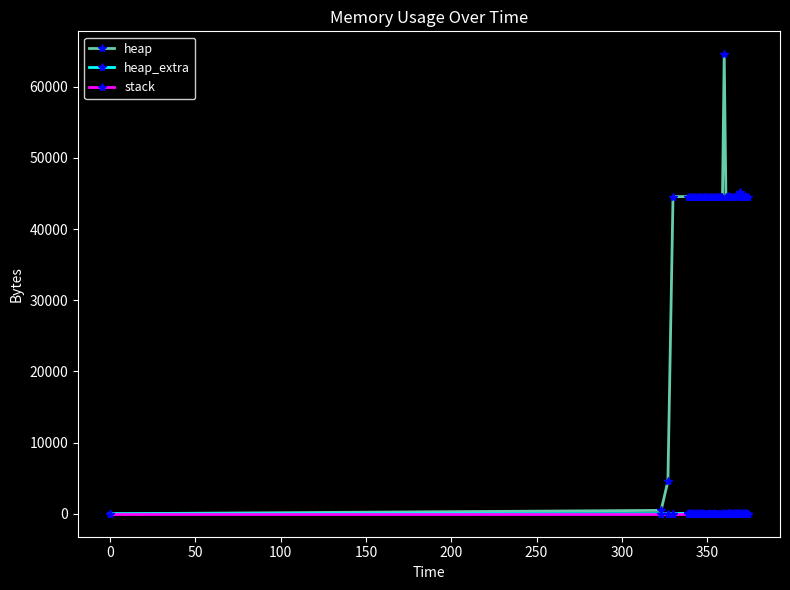

True or false: heap_extra has more than 0 interior local peaks.

True